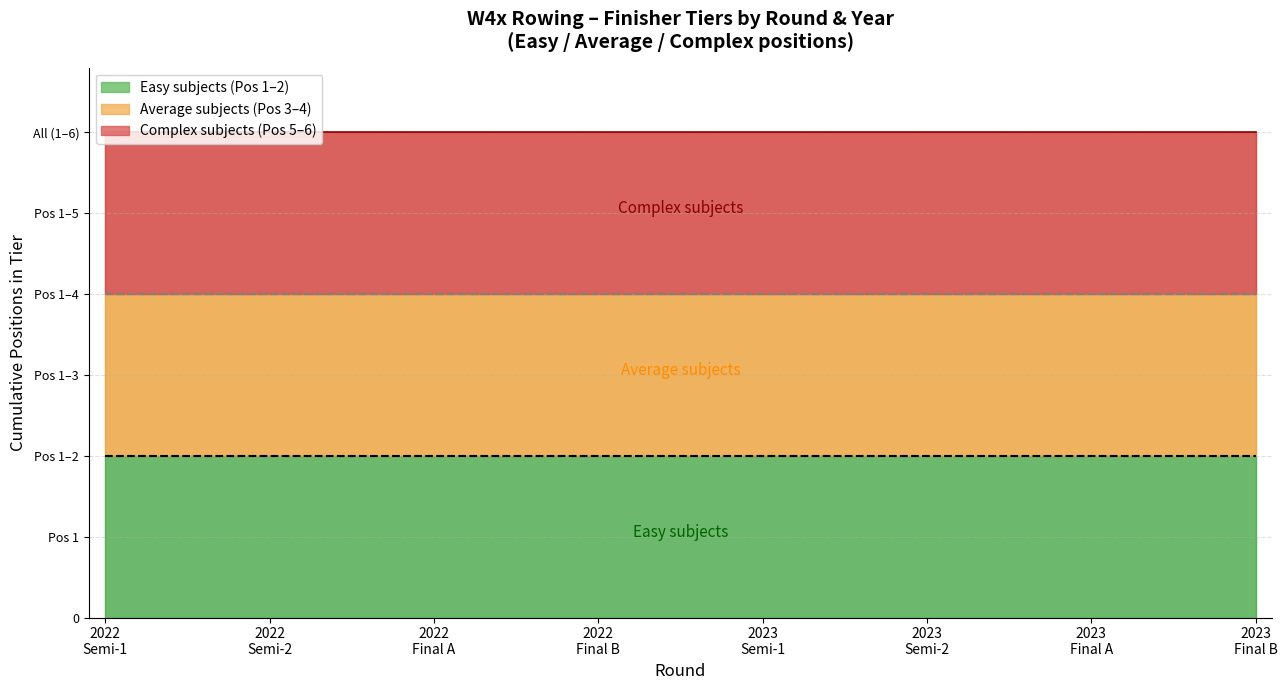

The value of Average subjects (Pos 3-4) at 2023 Semi is 1. True or false?

False